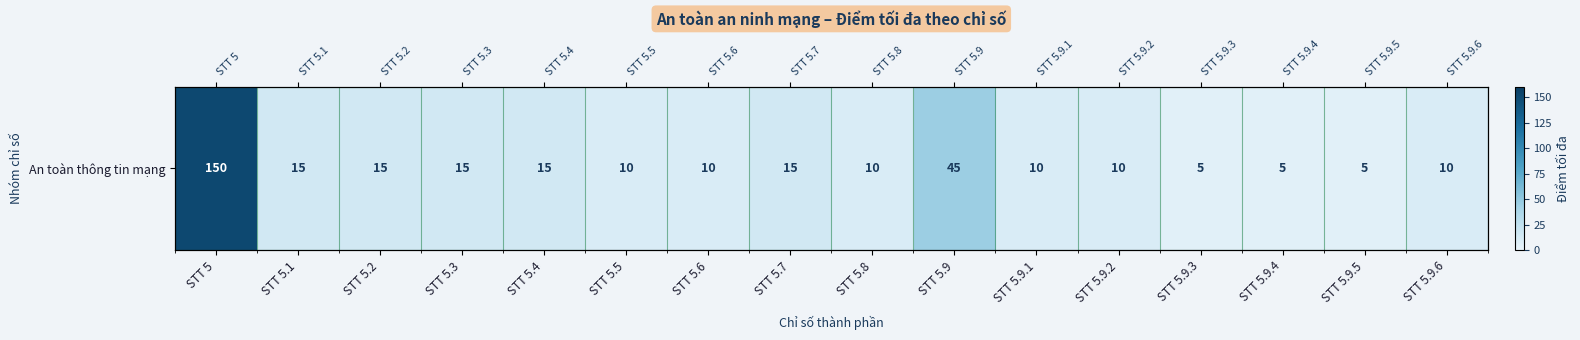

How many values are below 10?

3